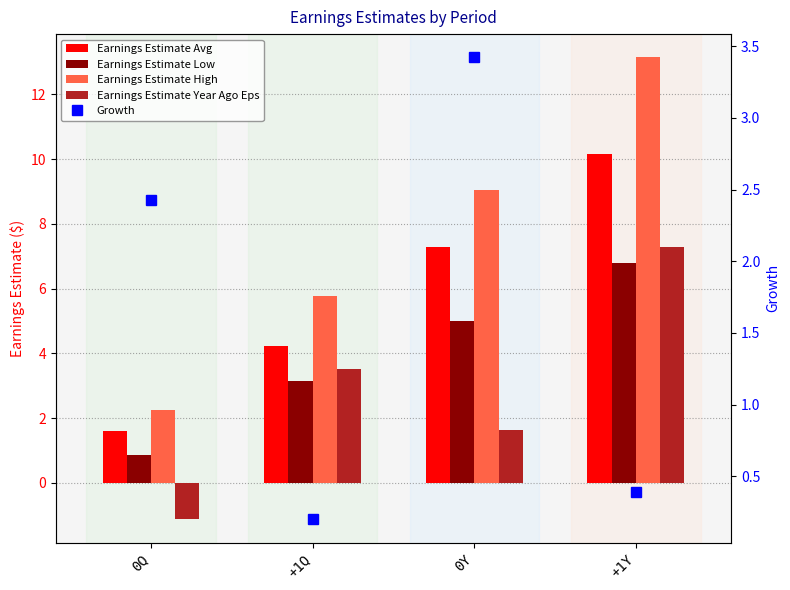

At which category does the chart reach its minimum across all series?

0Q